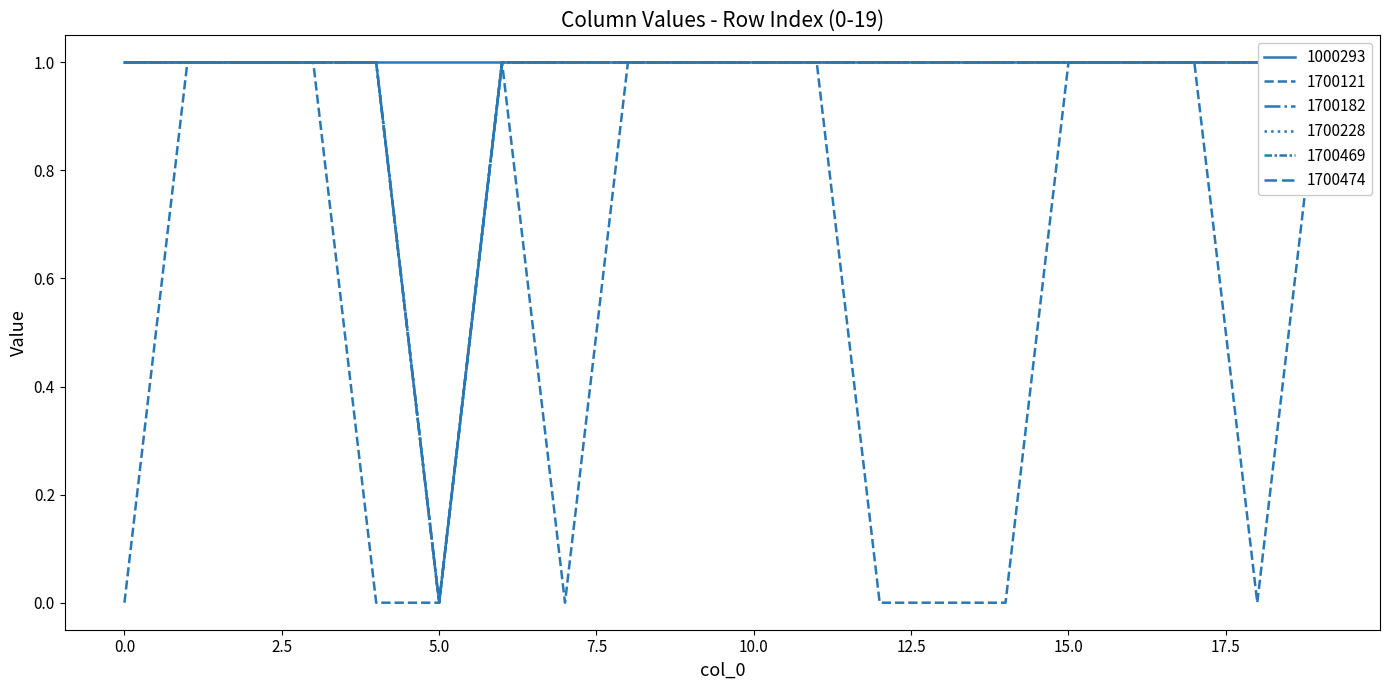

What value does the 1700121 series have at 11?

1